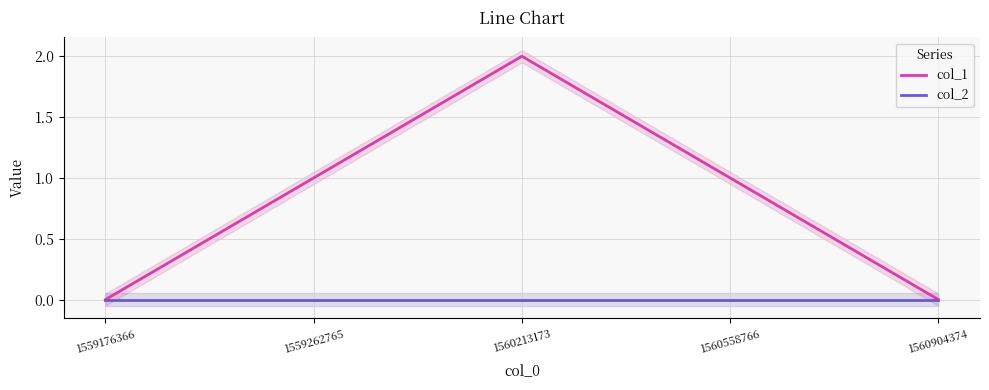

List the series in order of their overall mean, lowest first.

col_2, col_1